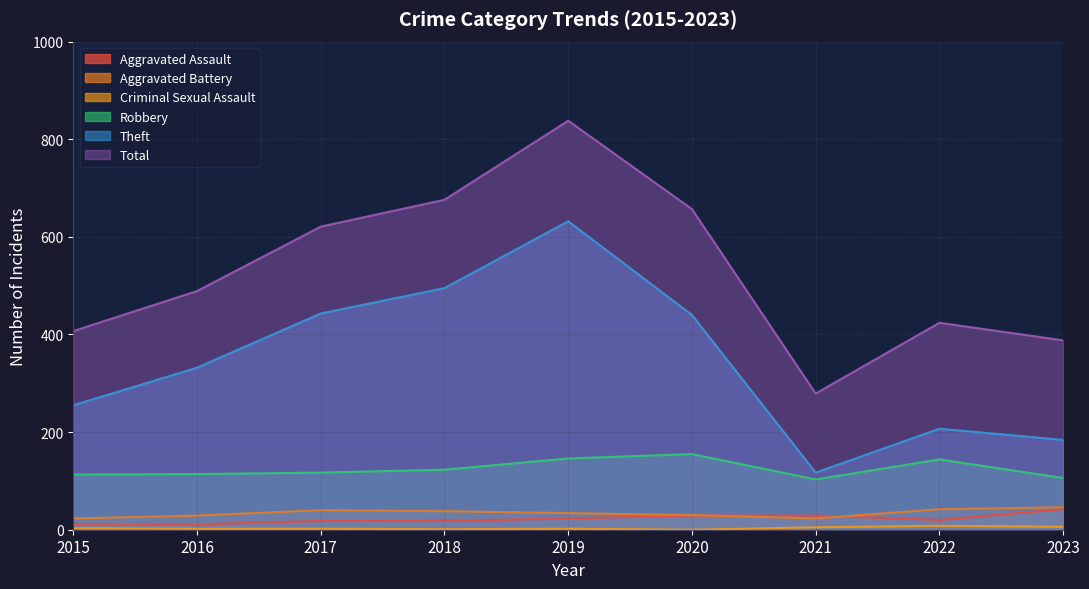

Which label corresponds to the smallest value in the chart?

2020